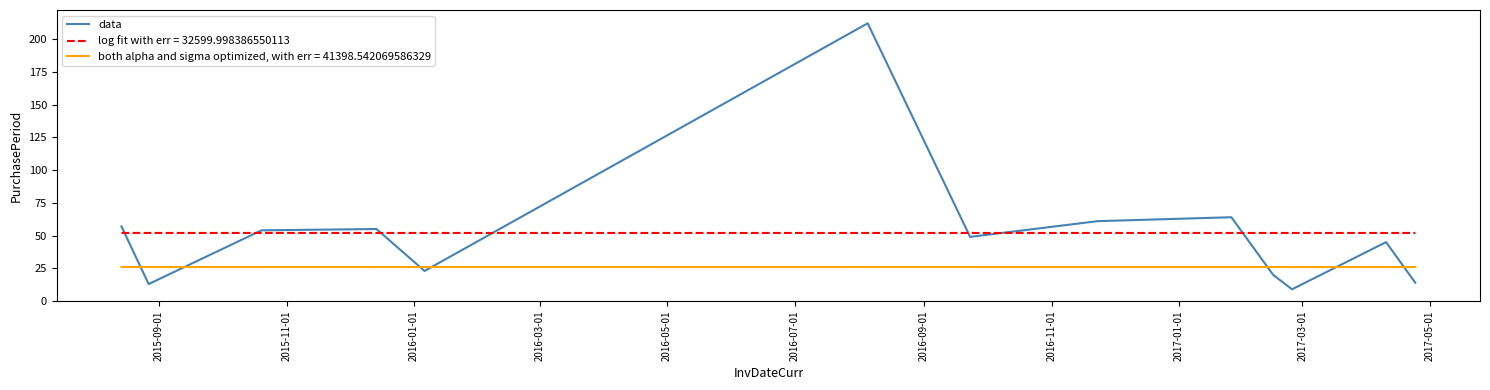

List the series in order of their peak value, lowest first.

both alpha and sigma optimized, with err = 41398.542069586329, log fit with err = 32599.998386550113, data